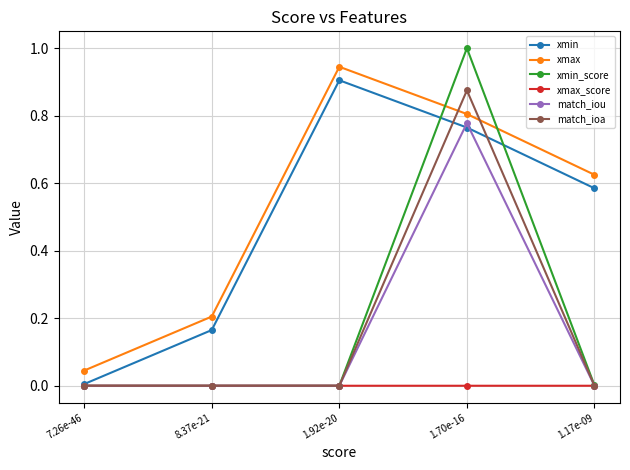

What is the label of the 3rd point from the right?

1.92e-20